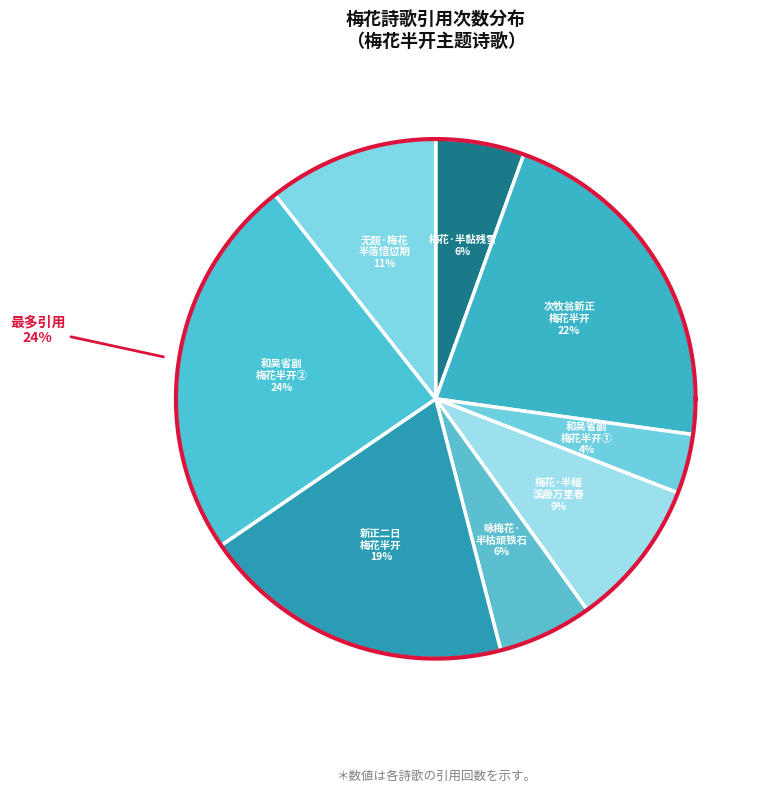

The 梅花·半幅溪藤万里春 slice represents 22% of the pie. True or false?

False